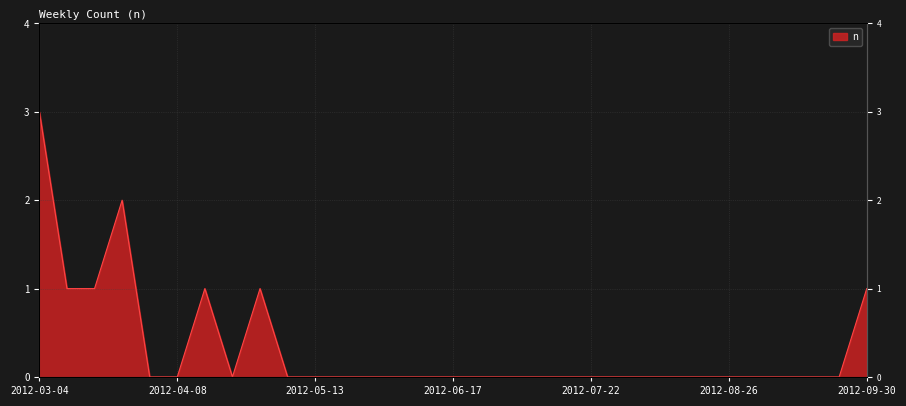

True or false: the data has more than 1 interior local peaks.

True